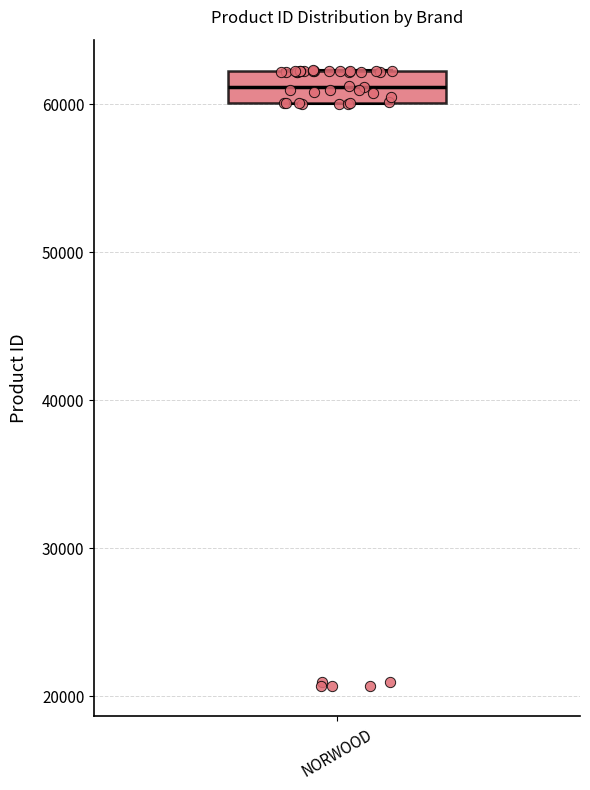

Read this box plot against the y-axis: the position of the median line, the range covered by the box, and the ends of both whiskers. The values are not printed on the chart, so give them approximately, as read against the axis.

median 61000, box 60000 to 62000, whiskers 60000 to 62000